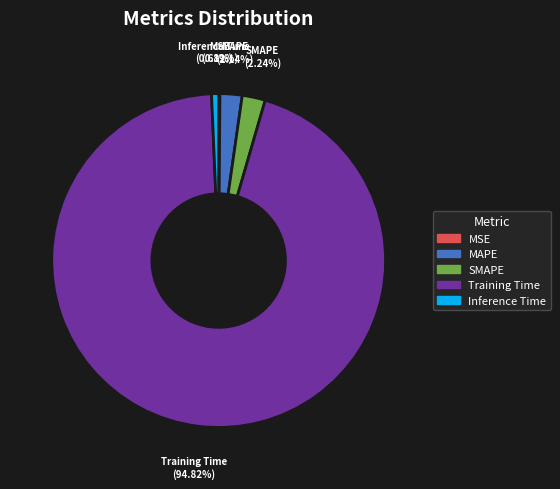

To the nearest percent, what is the average slice percentage?

20%